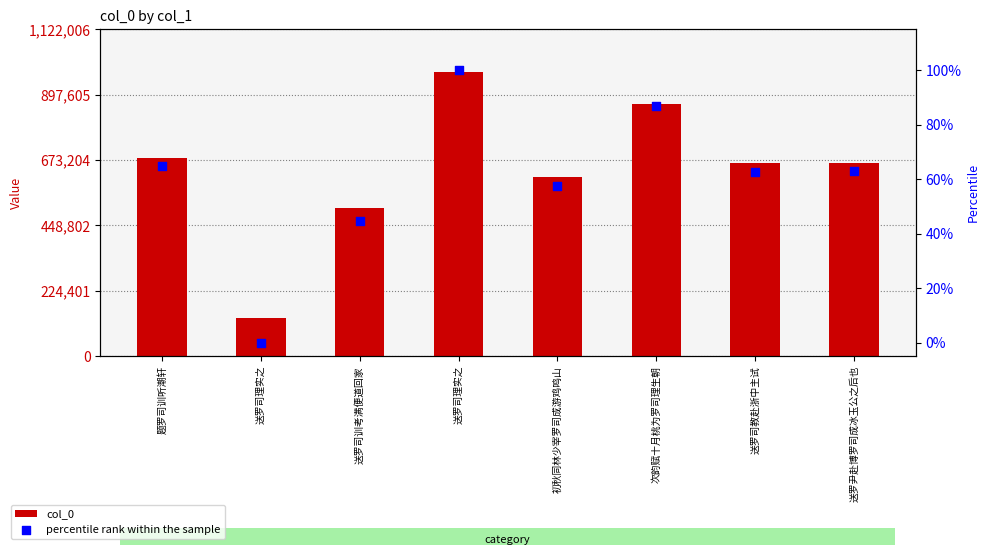

At which category is the sum across all series the highest?

送罗司理实之